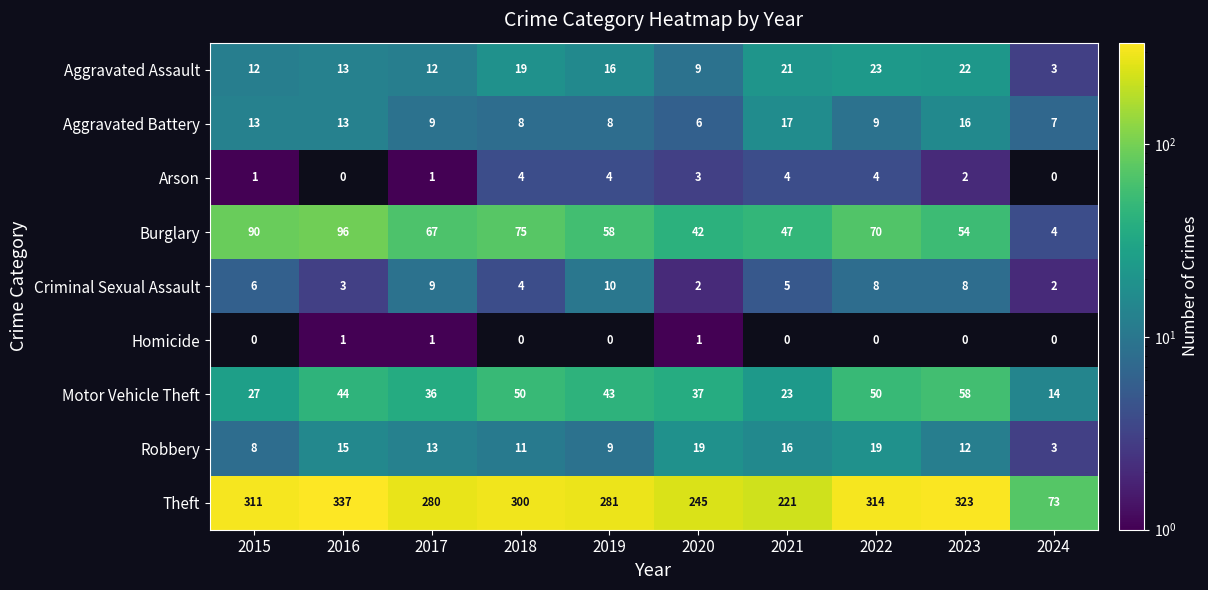

Count the number of categories in the chart.

10